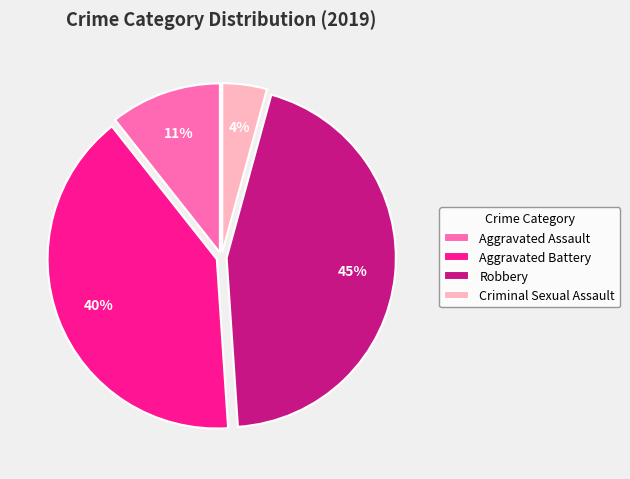

The Aggravated Battery slice represents 1% of the pie. True or false?

False